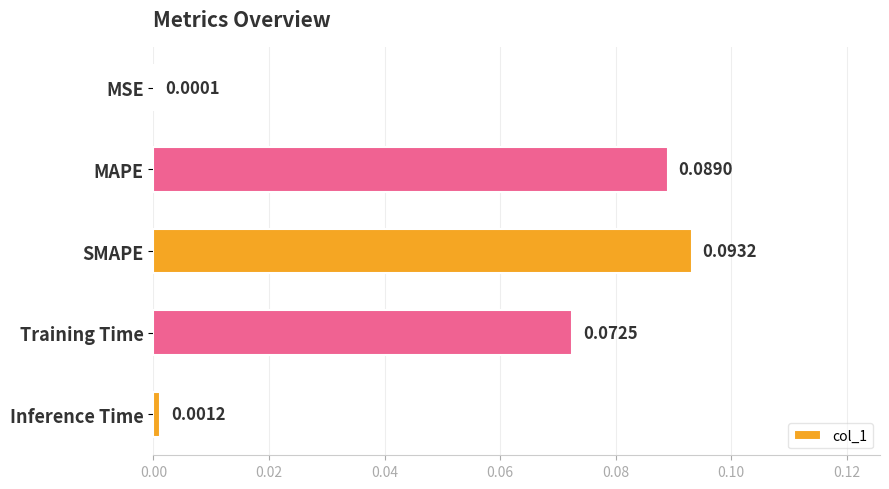

Which category has the highest value across all series?

SMAPE